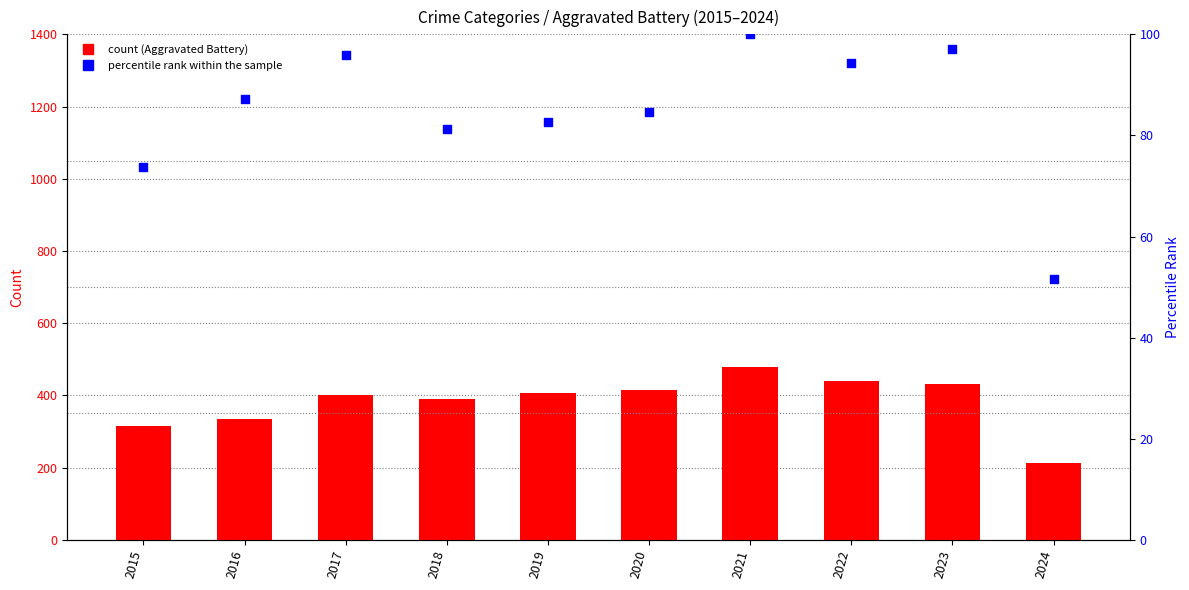

Which series has the largest Y range (max minus min)?

Aggravated Battery